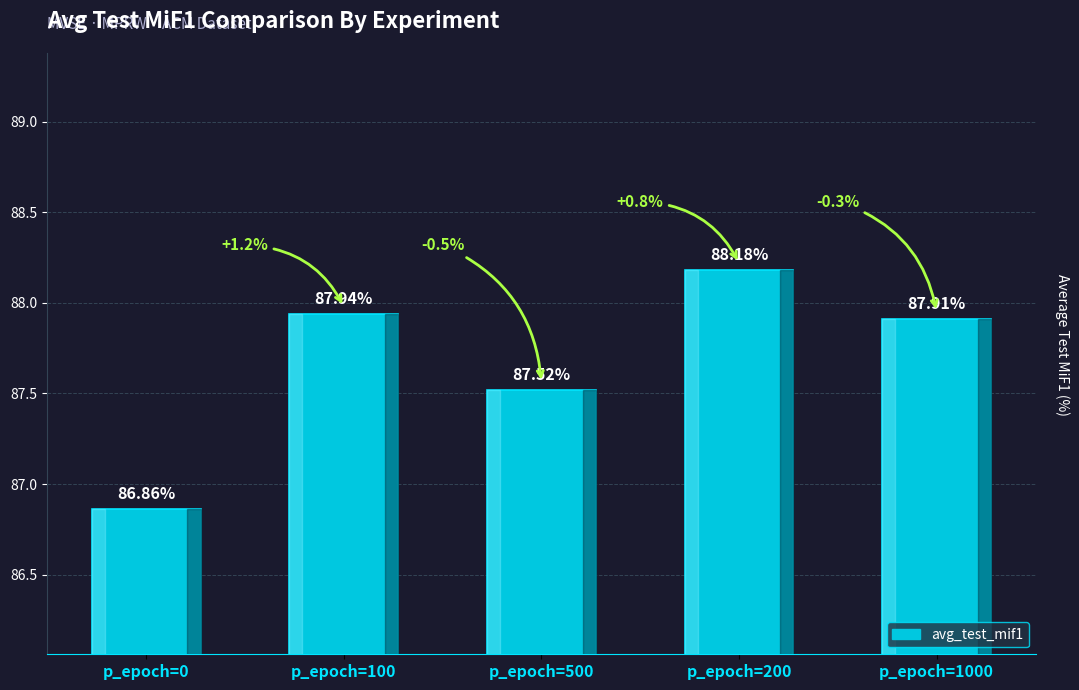

List the labels in order of value, smallest first.

p_epoch=0, p_epoch=500, p_epoch=1000, p_epoch=100, p_epoch=200